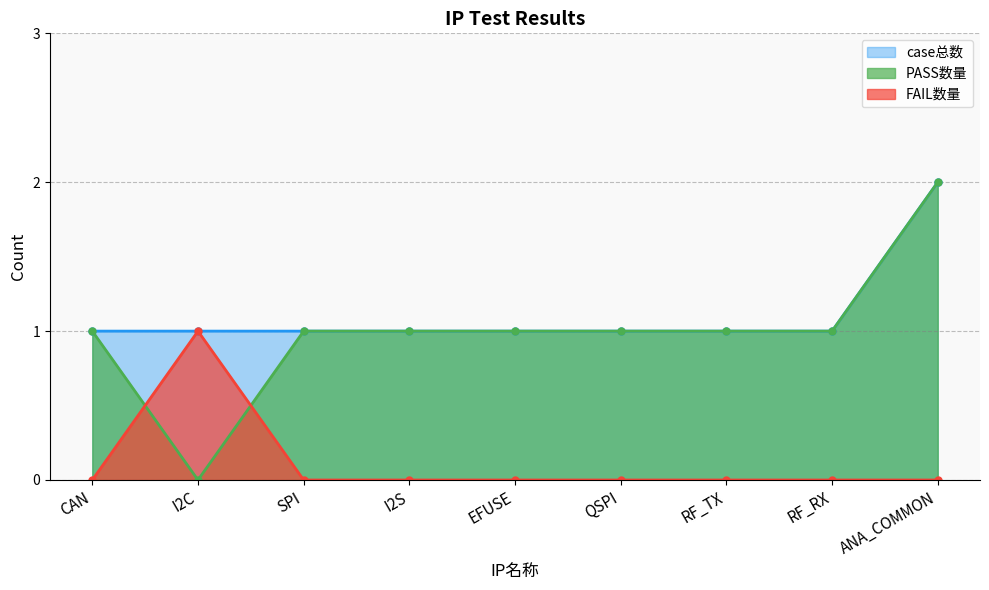

What is the sum of all PASS数量 values?

9